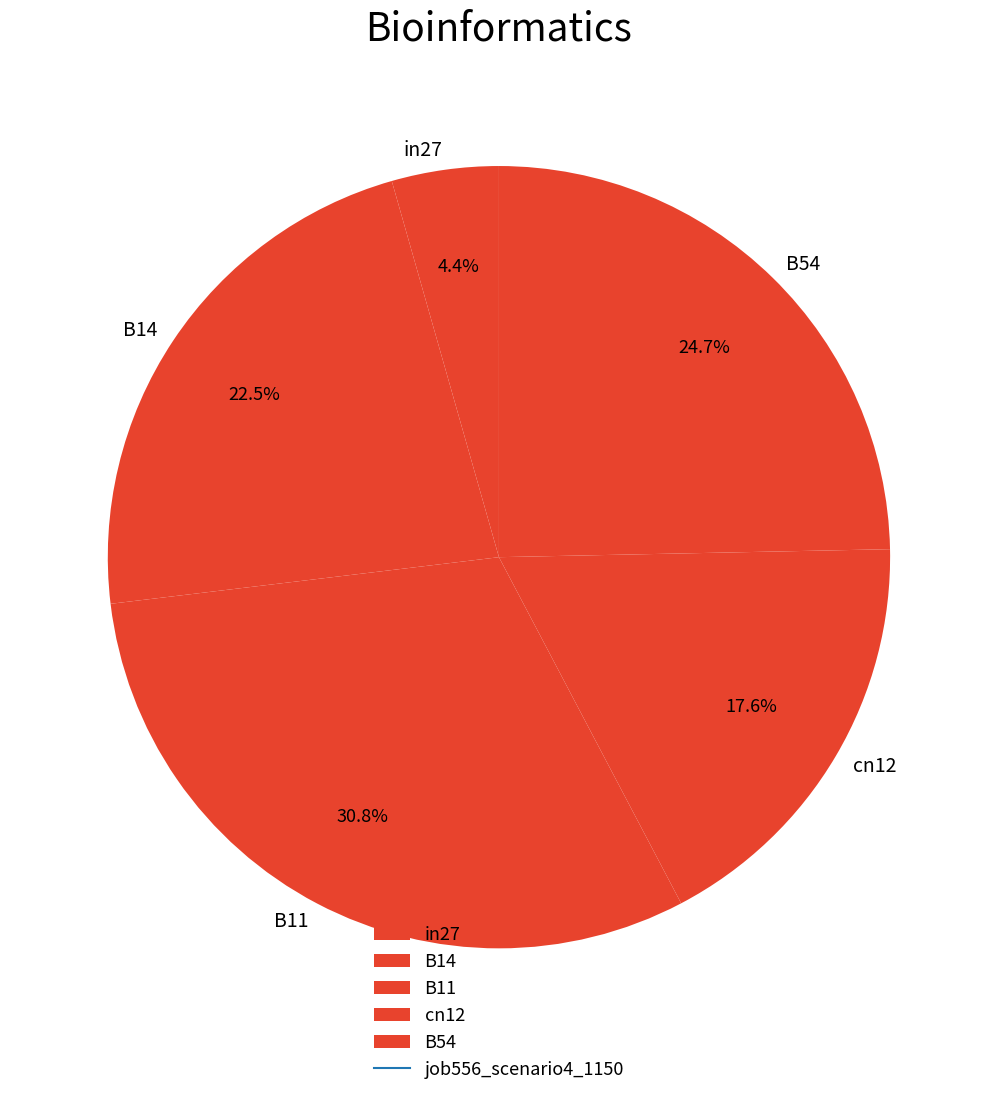

Which category has the biggest portion of the pie?

B11